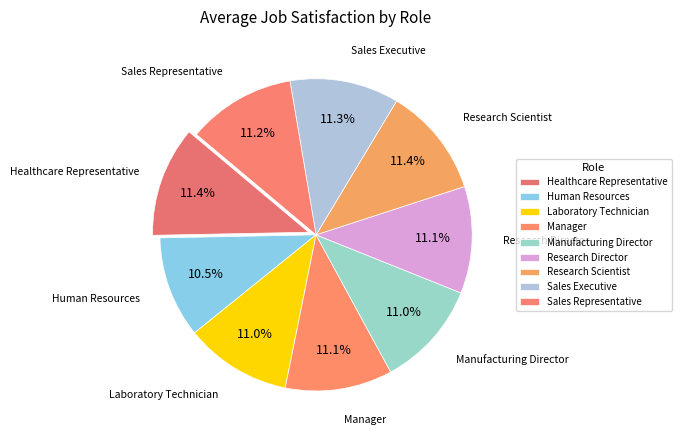

What is the change in value from Laboratory Technician to Sales Executive?

+0.1